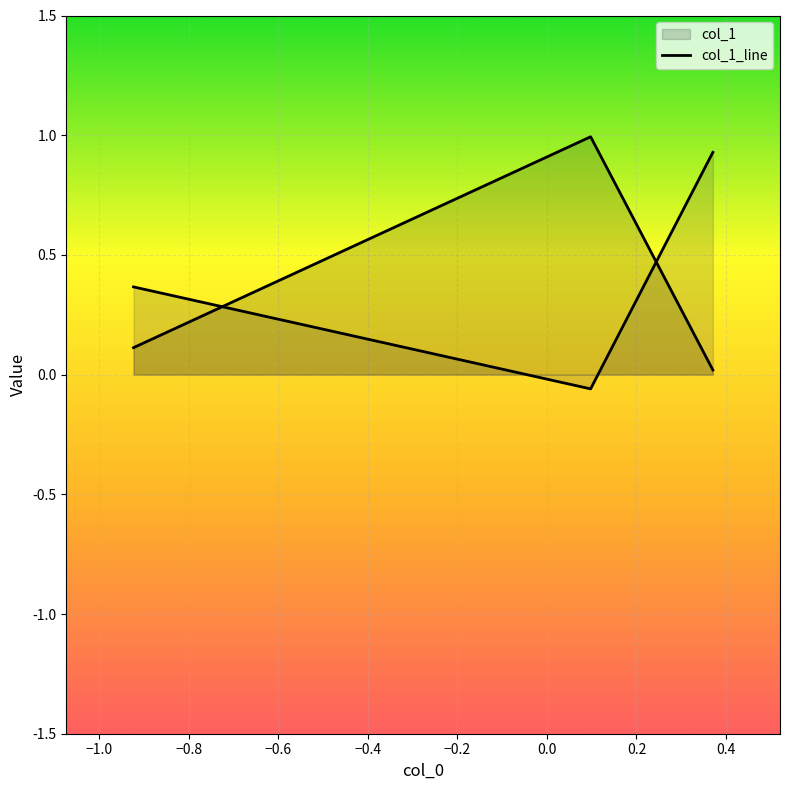

How many lines are shown in the chart?

2